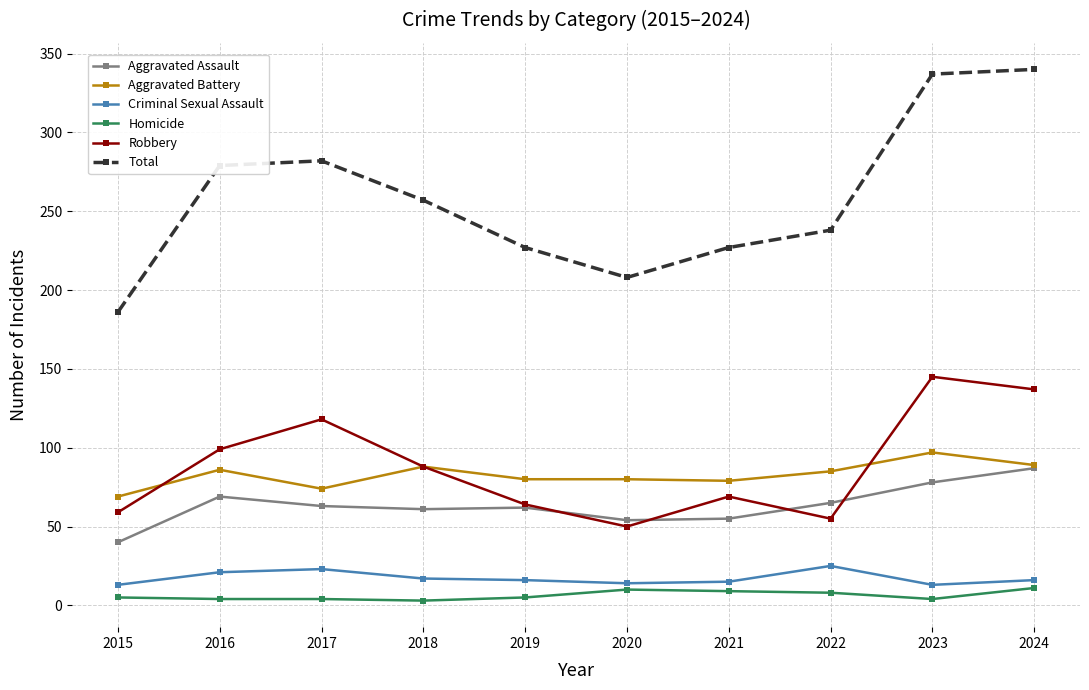

True or false: Homicide and Aggravated Assault cross at least once.

False